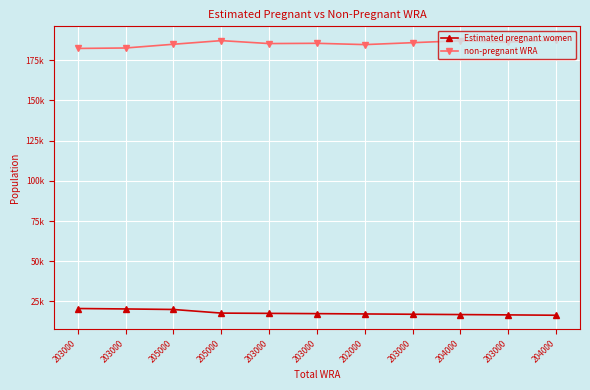

Which series has the largest range (max minus min)?

non-pregnant WRA